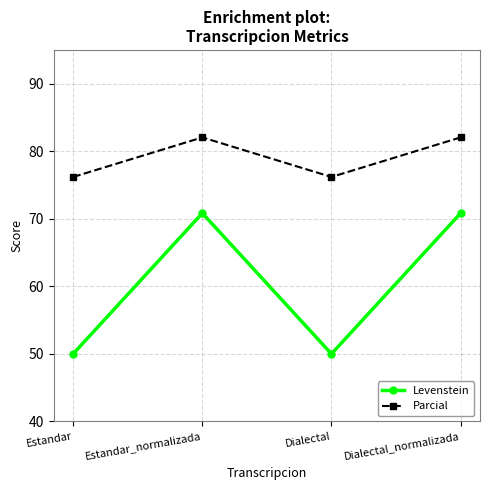

True or false: Levenstein and Parcial cross at least once.

False